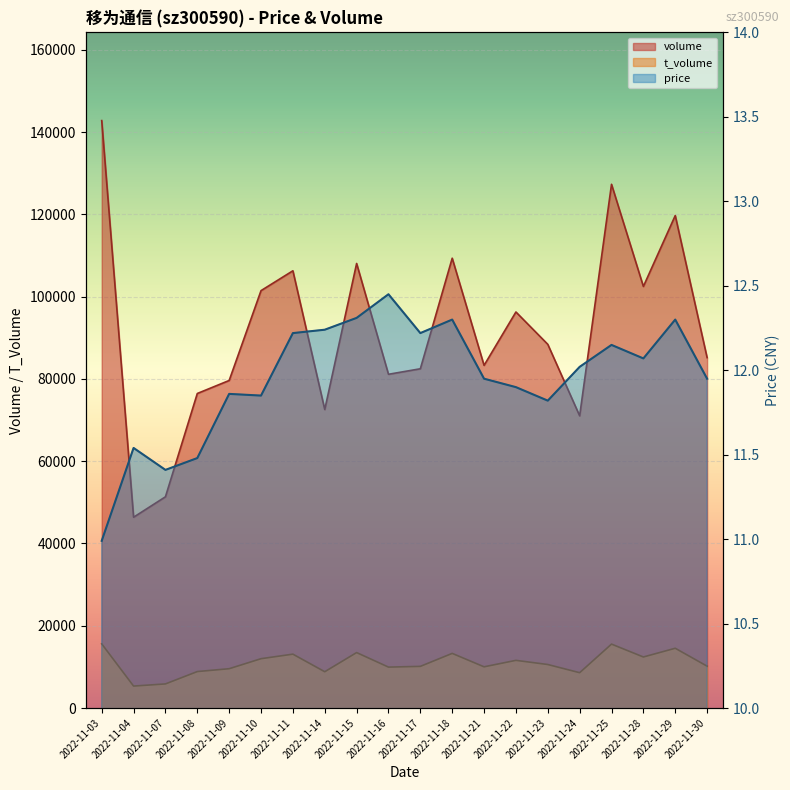

What is the sum of all volume values?

1831643.0